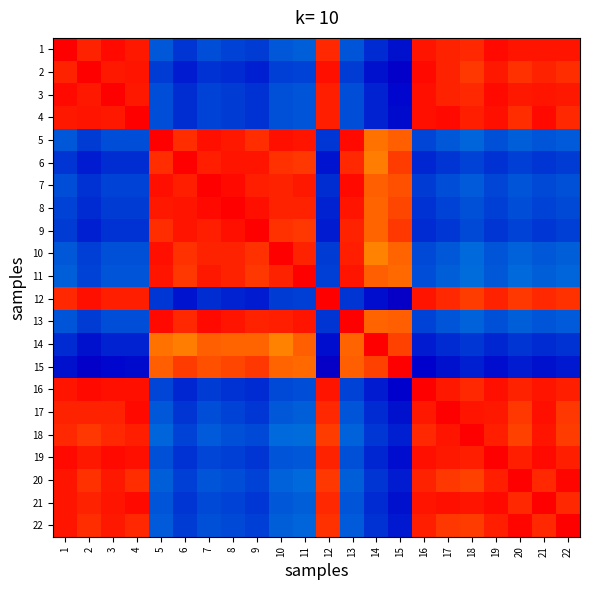

Which series has the largest total across all categories?

18